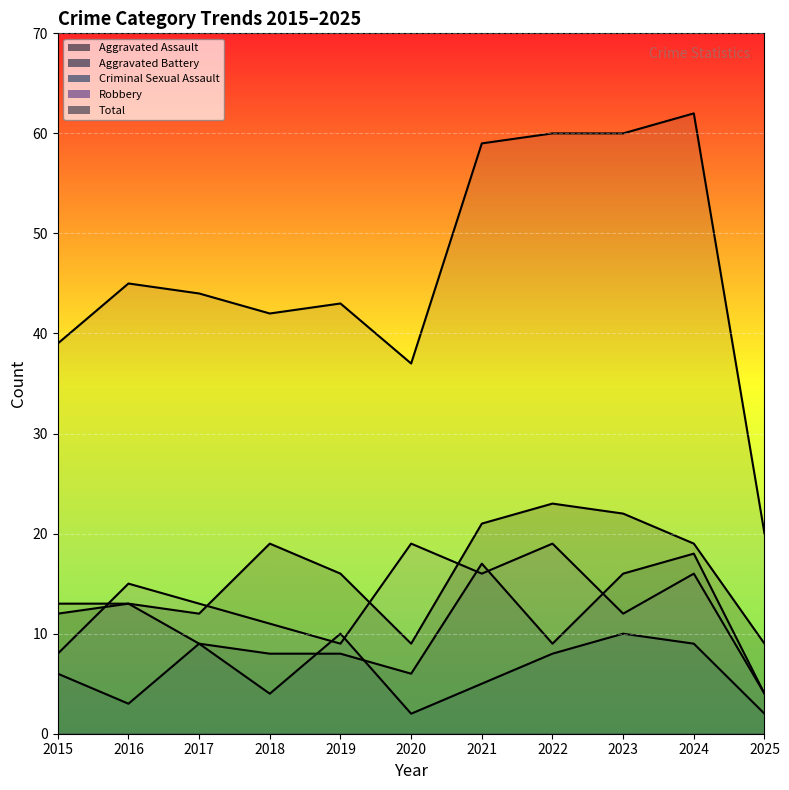

How many lines are shown in the chart?

5